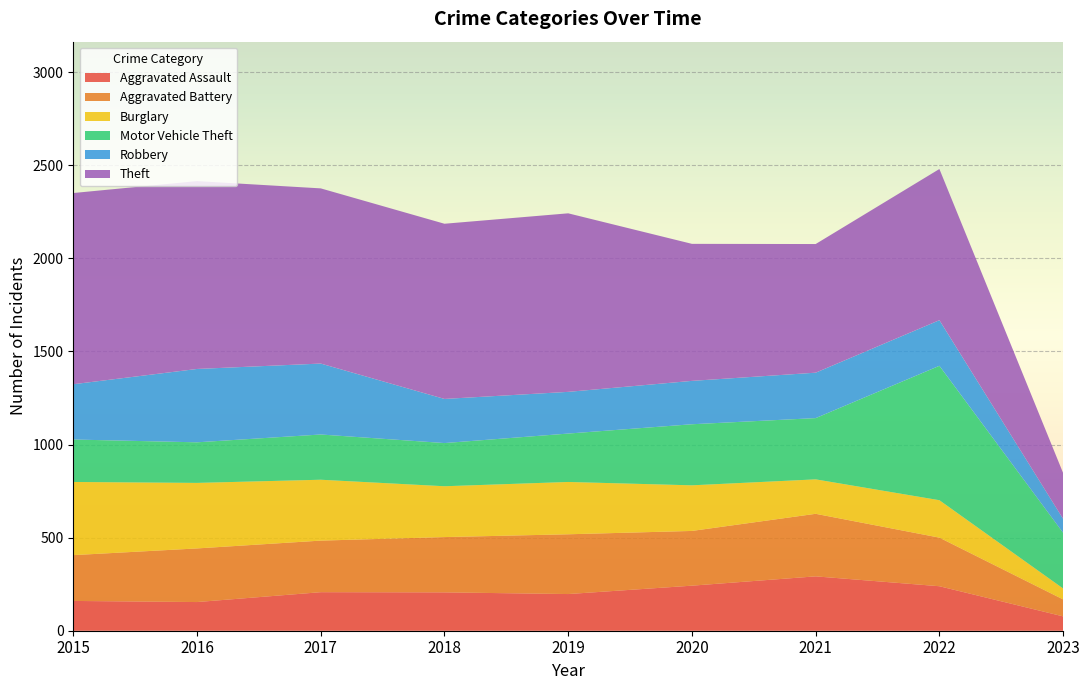

Reading left to right, list all the values displayed in this chart.

Aggravated Assault: 160	154	207	206	197	242	292	239	77
Aggravated Battery: 246	288	277	297	321	294	336	261	91
Burglary: 393	352	327	273	281	245	185	201	59
Motor Vehicle Theft: 228	218	243	232	260	328	329	722	299
Robbery: 297	394	381	237	224	233	244	245	75
Theft: 1027	1009	941	941	959	736	691	812	246